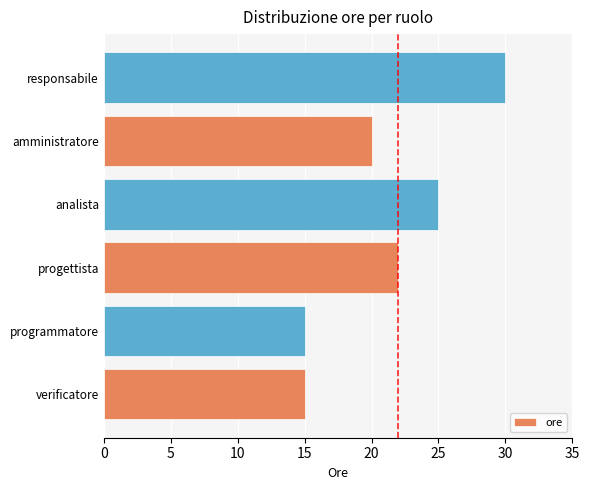

Reading bottom to top, list all the values displayed in this chart.

15	15	22	25	20	30